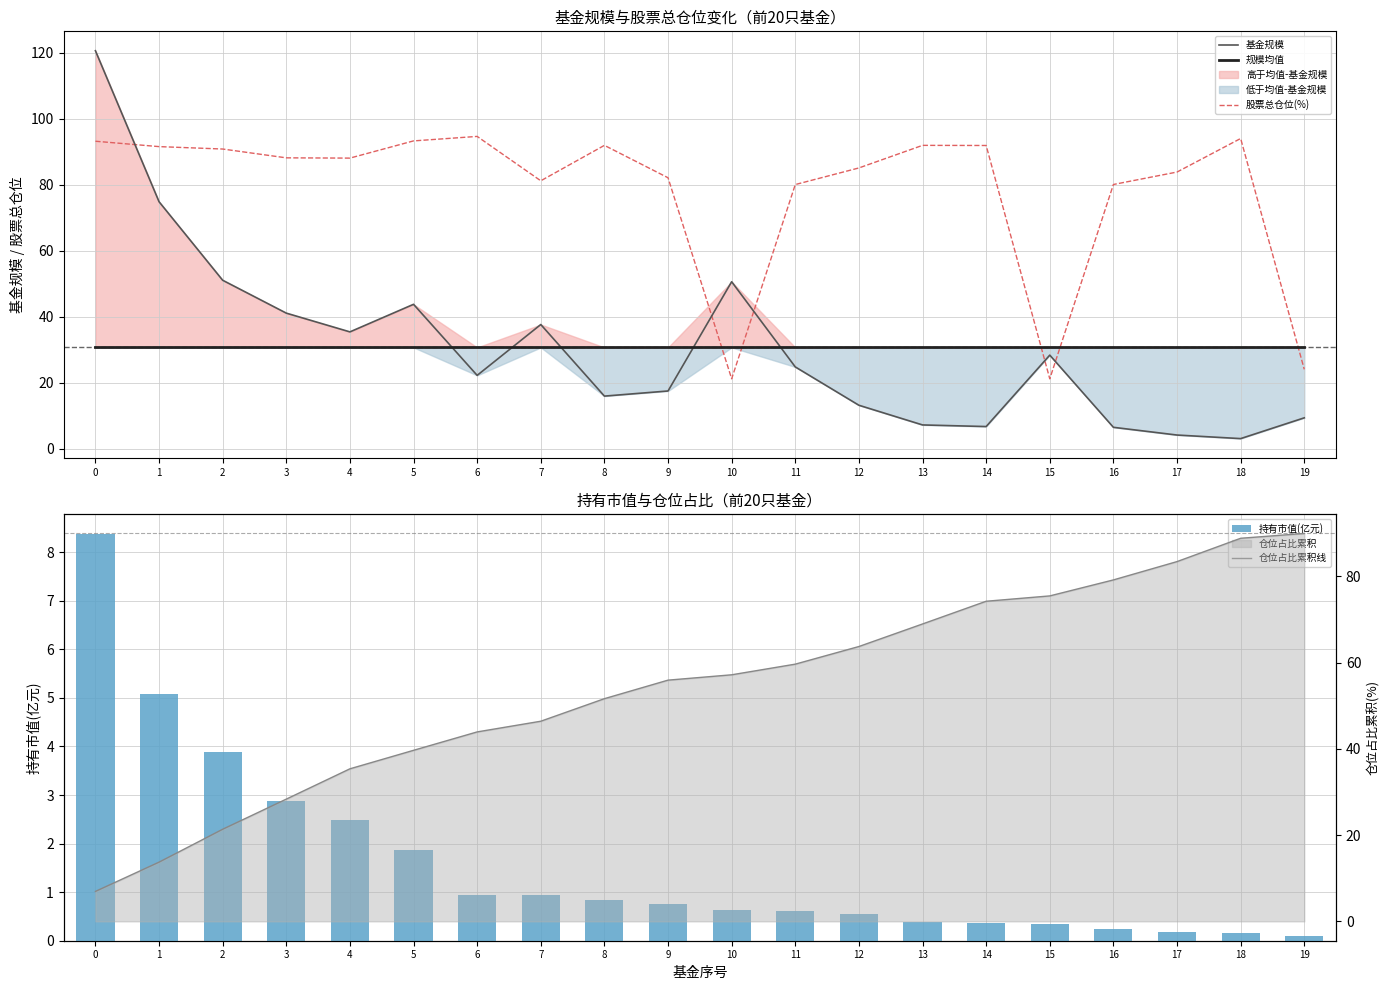

How many times do 股票总仓位(%) and 基金规模 cross each other?

5